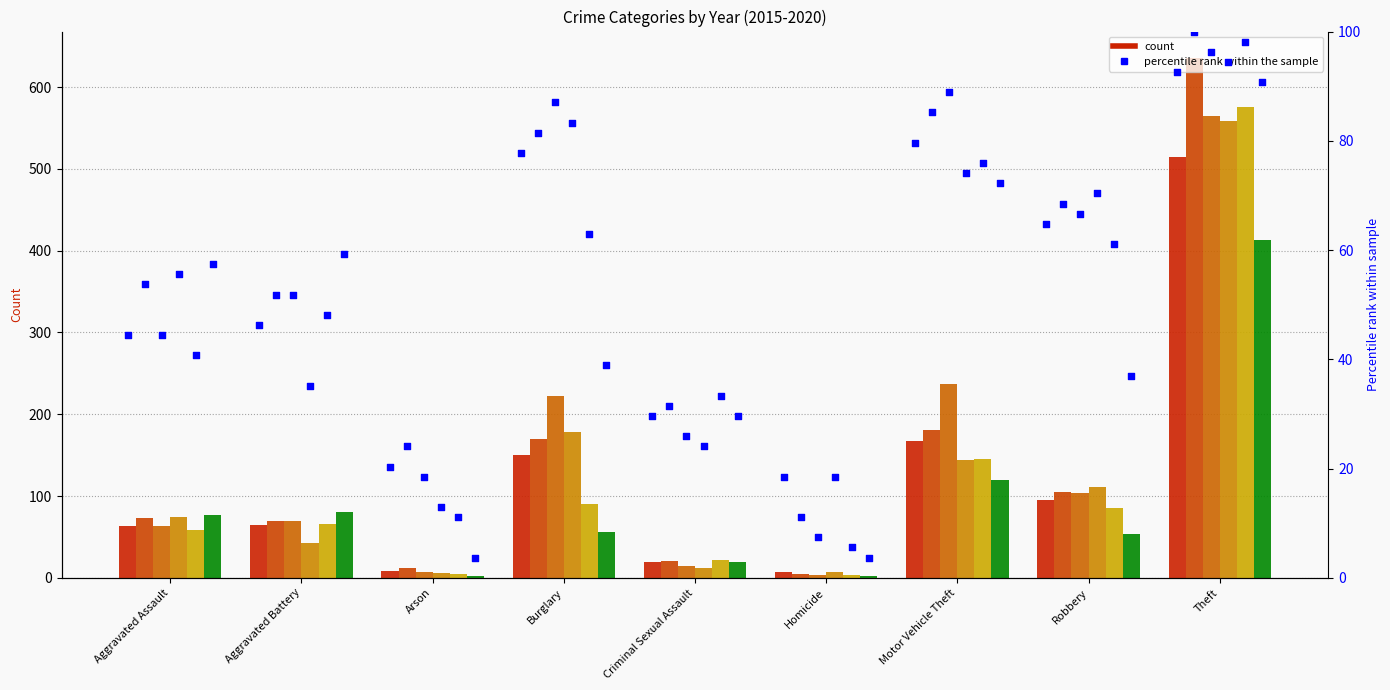

Which has a higher value, Aggravated Assault or Arson?

Aggravated Assault